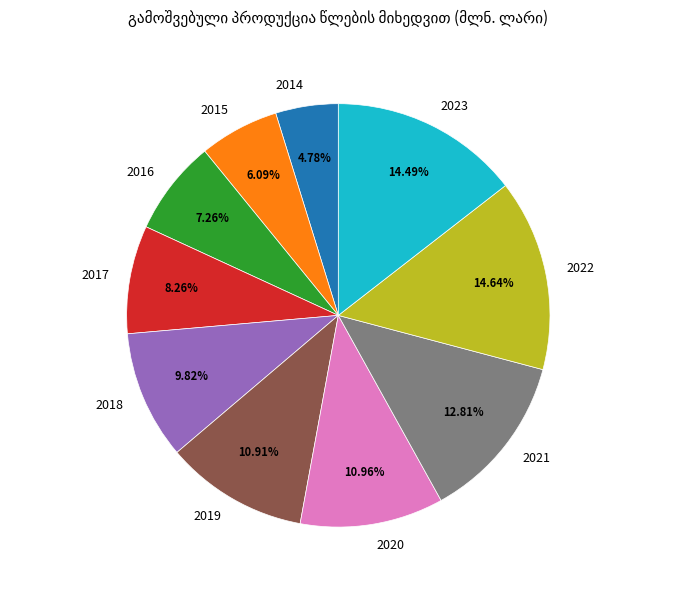

What percentage is the 2016 slice, to the nearest percent?

7%